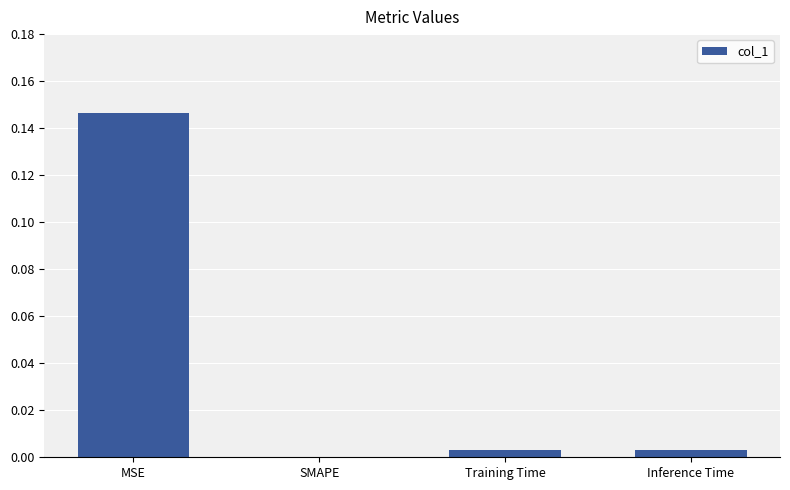

Between SMAPE and MSE, which is larger?

MSE